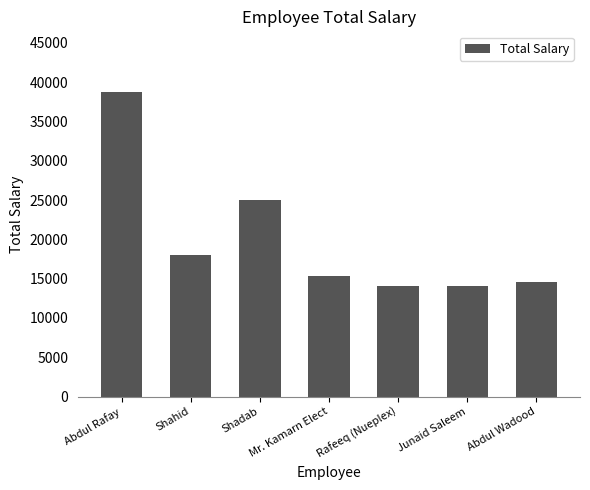

How many bars are there in total?

7